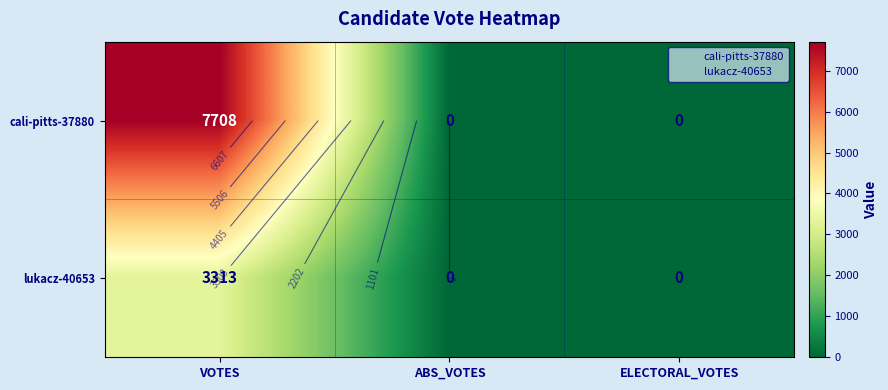

At VOTES, list the series in order from smallest to largest.

lukacz-40653, cali-pitts-37880